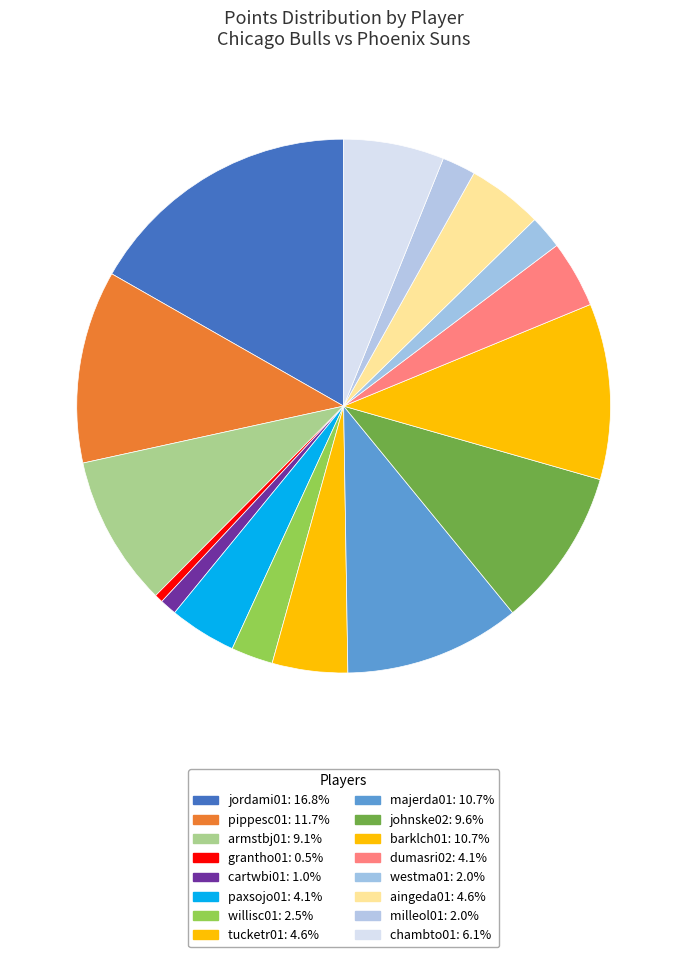

Rank the categories by value from lowest to highest.

grantho01, cartwbi01, westma01, milleol01, willisc01, paxsojo01, dumasri02, tucketr01, aingeda01, chambto01, armstbj01, johnske02, majerda01, barklch01, pippesc01, jordami01